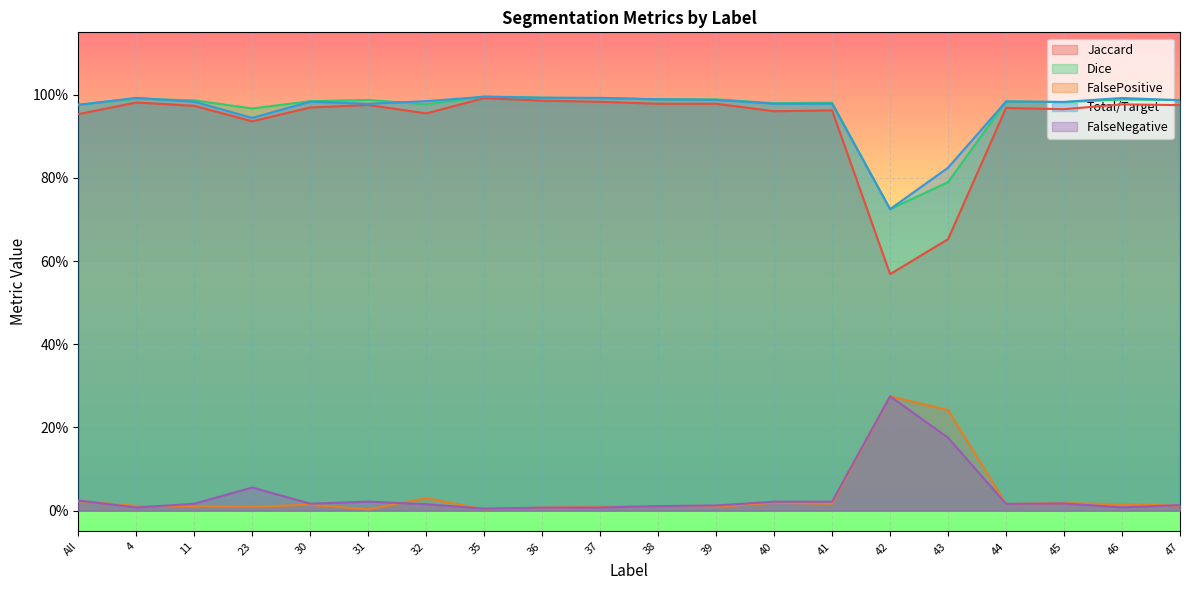

At which category does Jaccard reach its first local valley?

23